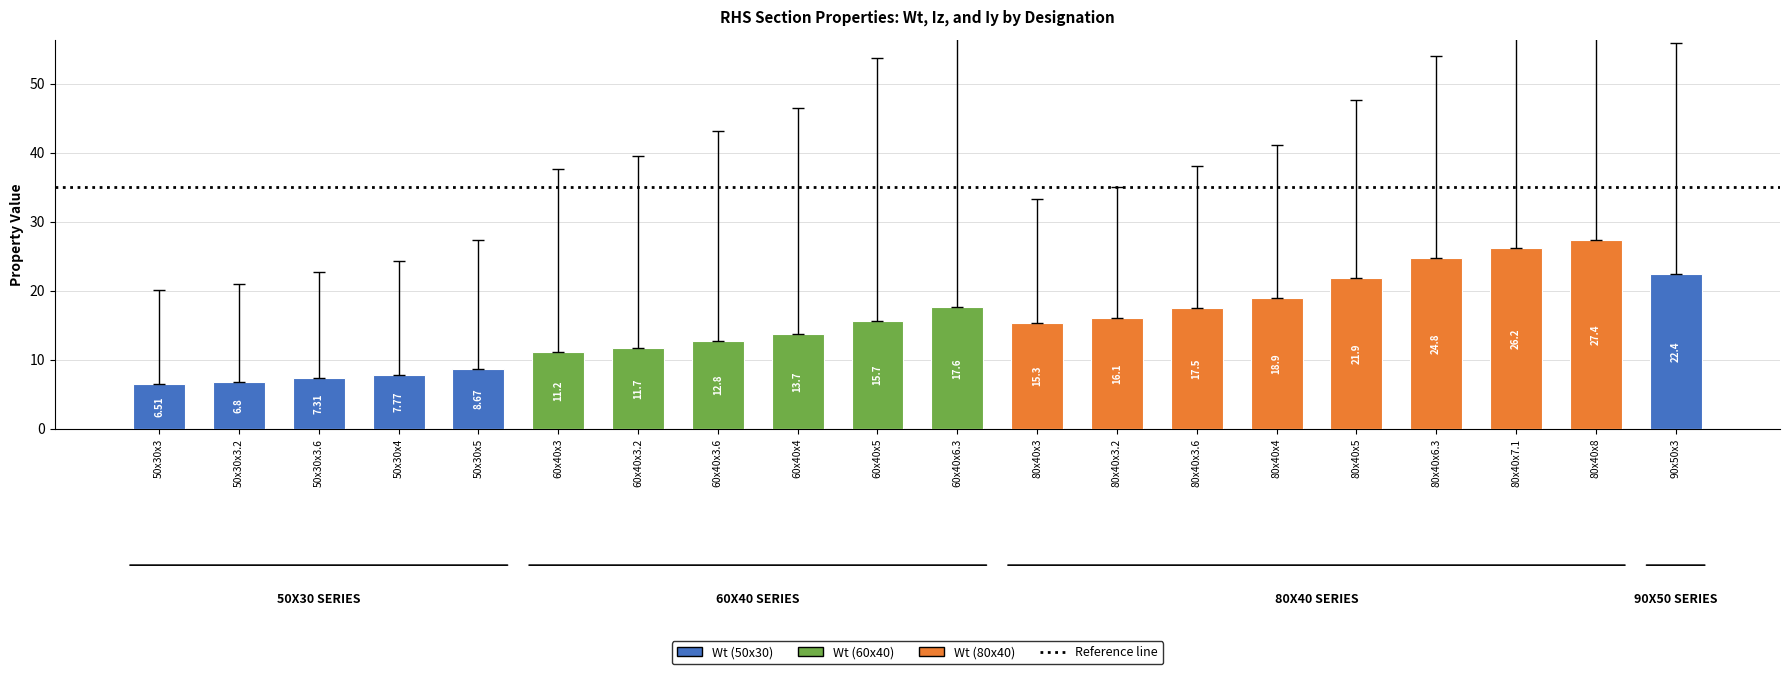

List the labels in order of value, largest first.

80x40x8, 80x40x7.1, 80x40x6.3, 90x50x3, 80x40x5, 80x40x4, 60x40x6.3, 80x40x3.6, 80x40x3.2, 60x40x5, 80x40x3, 60x40x4, 60x40x3.6, 60x40x3.2, 60x40x3, 50x30x5, 50x30x4, 50x30x3.6, 50x30x3.2, 50x30x3